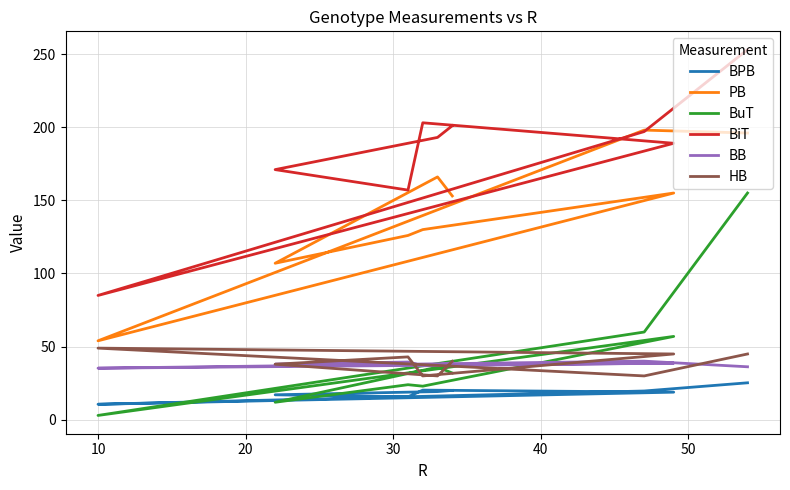

List the series in order of their peak value, lowest first.

BPB, BB, HB, BuT, PB, BiT